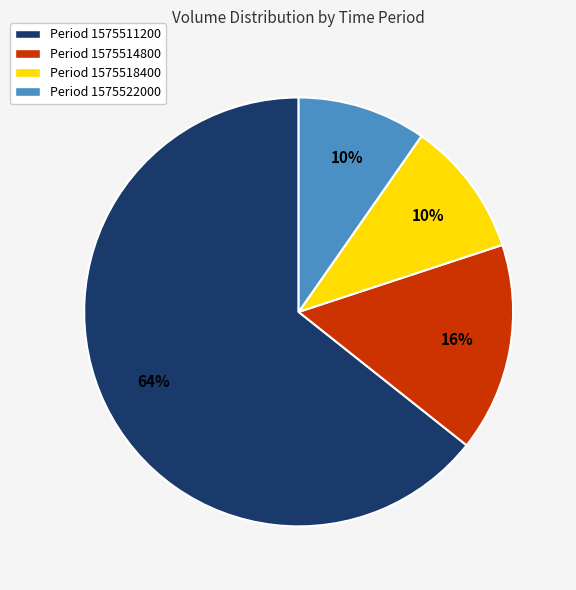

Does any single category account for the majority?

Yes